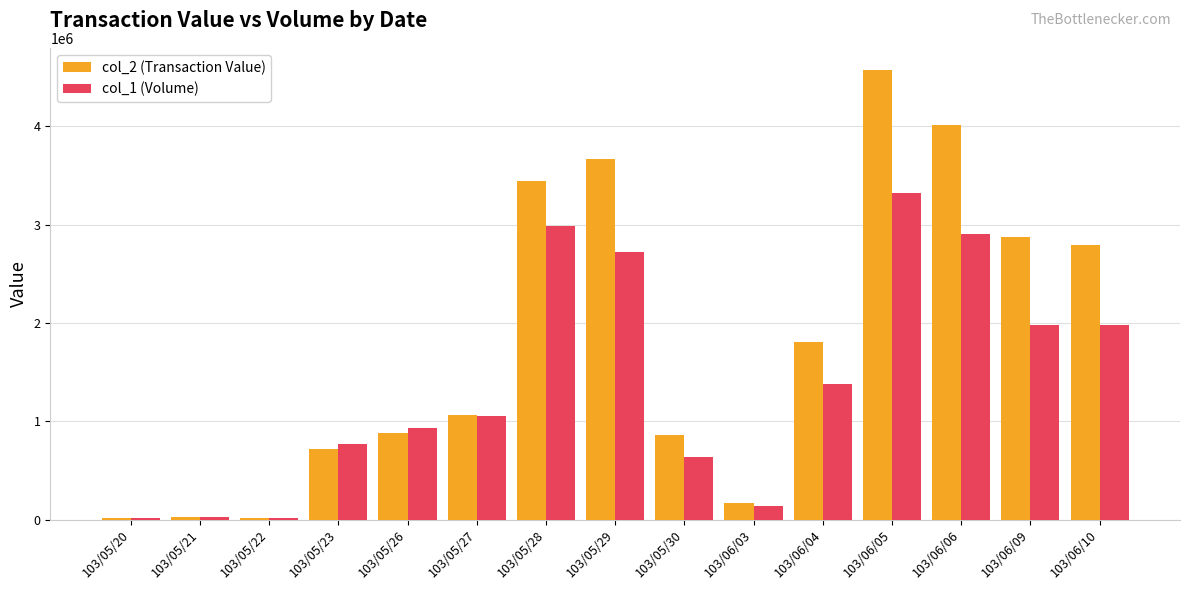

Which category has the highest value in the col_2 (Transaction Value) series?

103/06/05